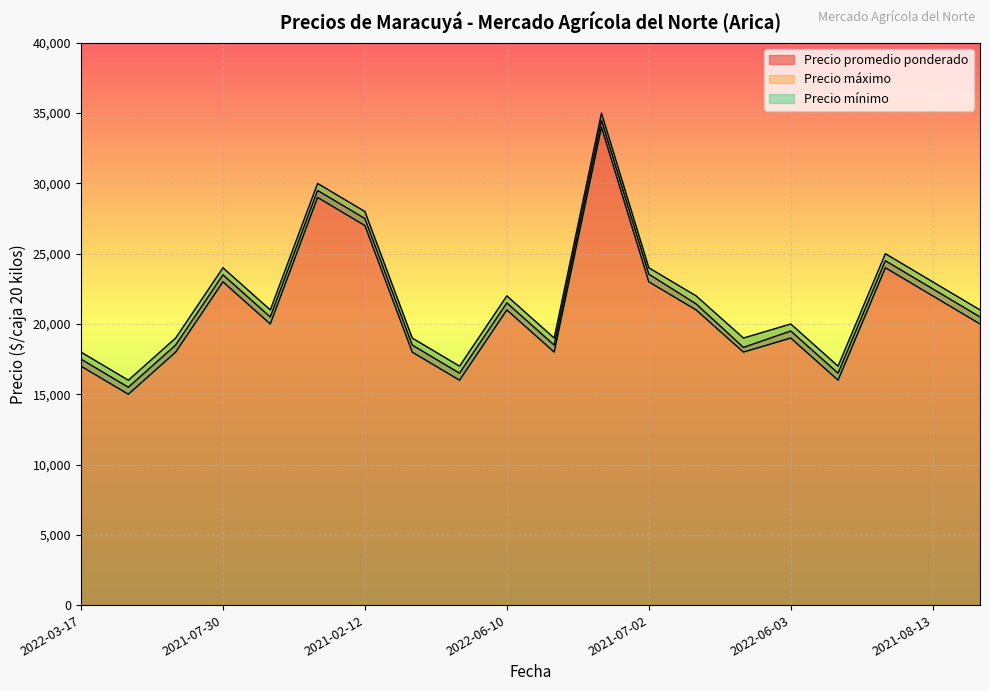

What is the minimum value for Precio promedio ponderado?

15500